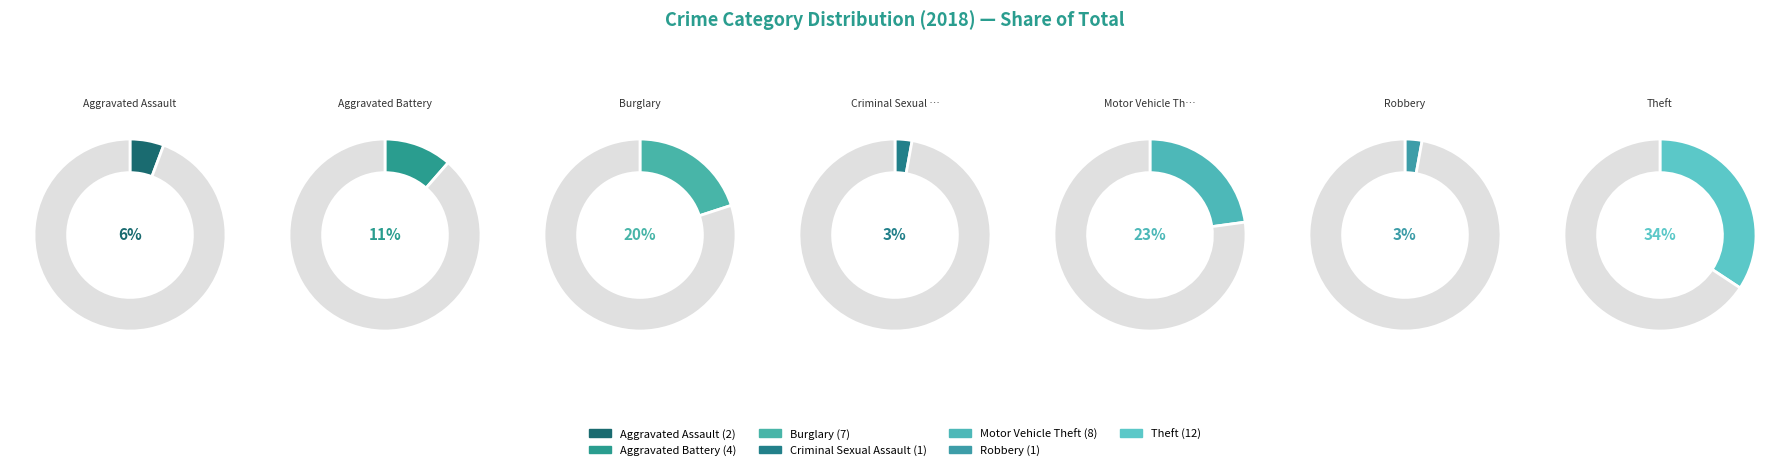

Does Theft account for over 50% of the chart?

No